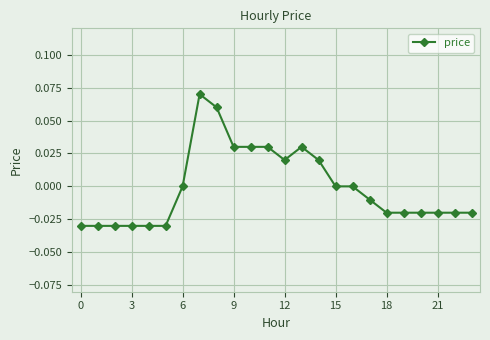

Count the number of data series in this chart.

1